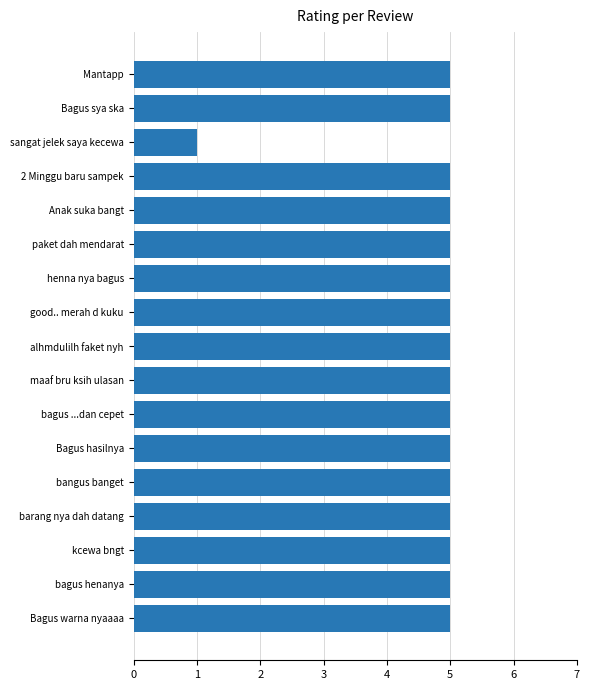

The value at 2 Minggu baru sampek is 1. True or false?

False